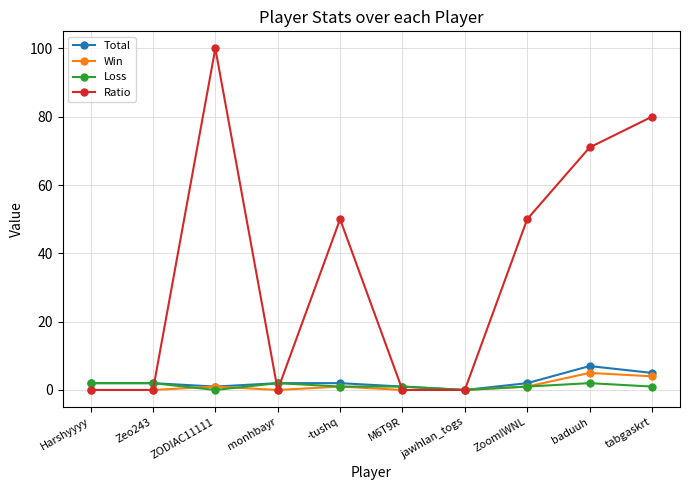

What is the value of the Loss point at the 1st from the left?

2